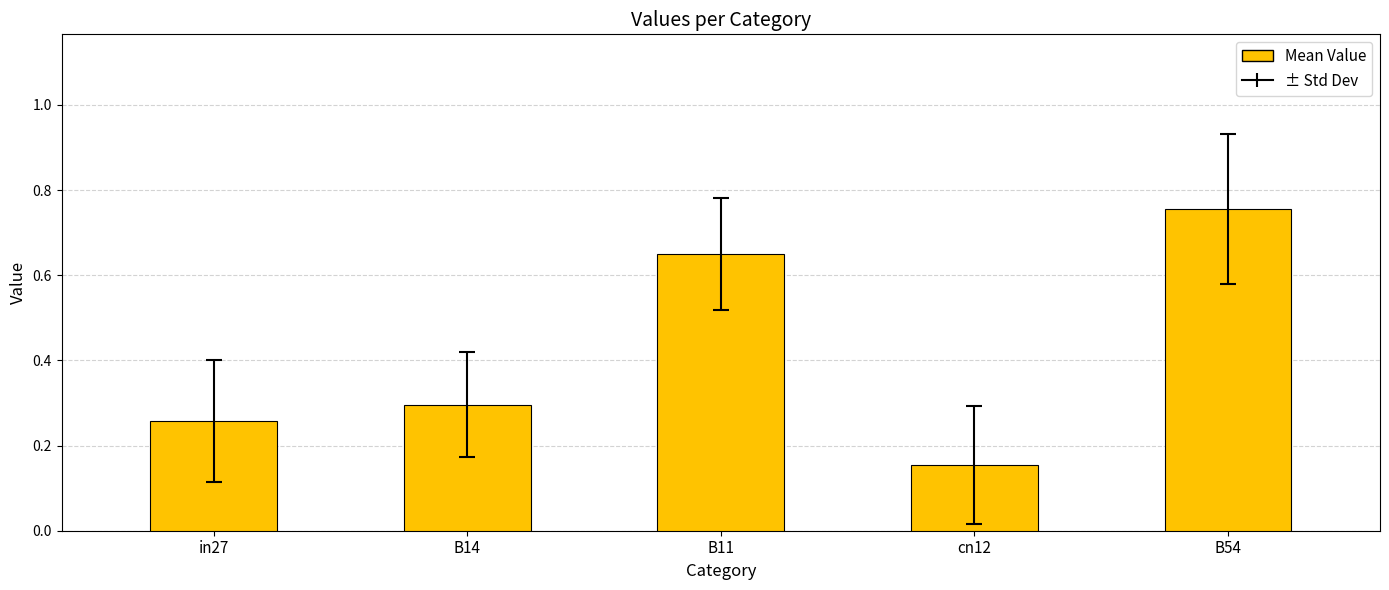

What is the average value?

0.4